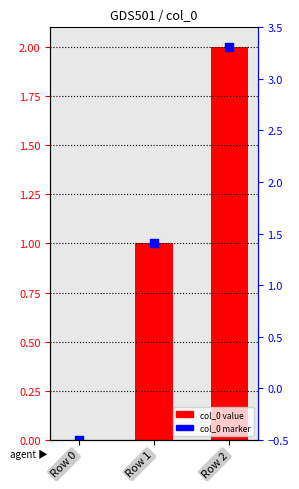

Which series reaches the maximum Y coordinate?

col_0